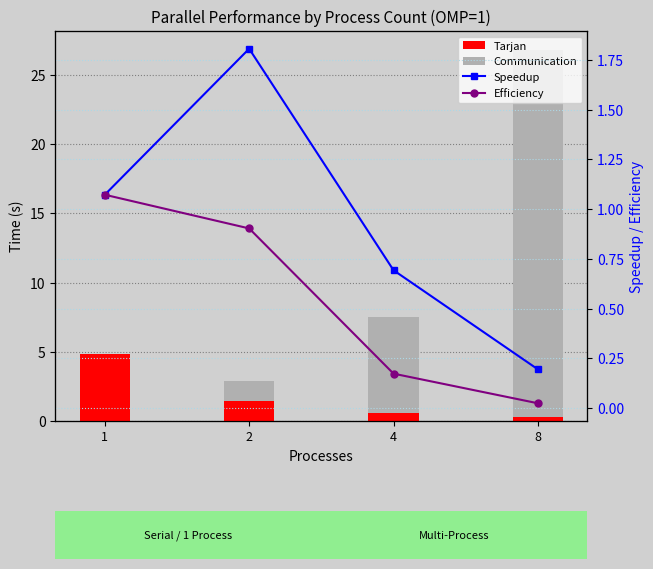

What value does the Communication series have at 8?

26.5